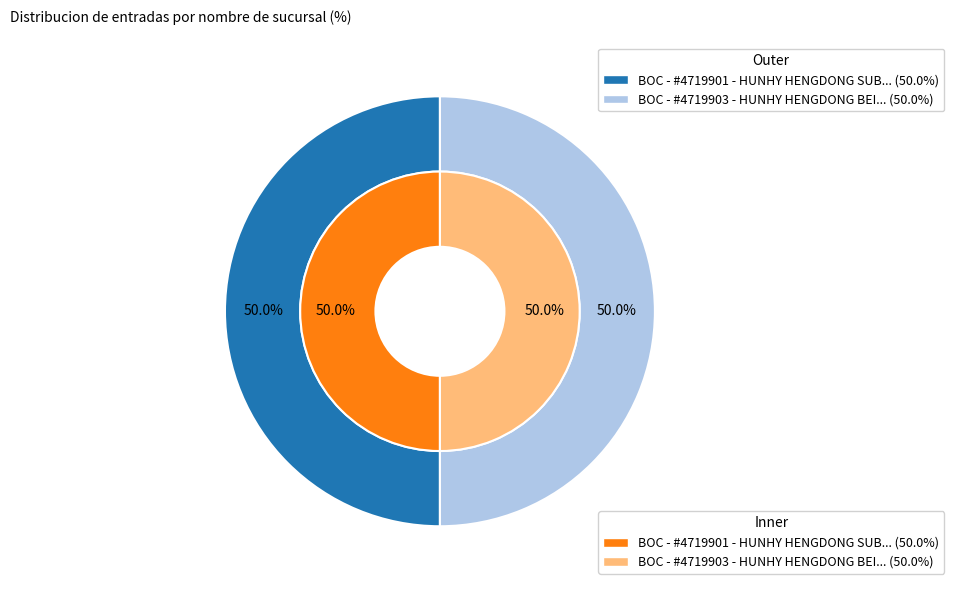

The BOC - #4719901 - HUNHY HENGDONG SUBBRANC slice represents 50% of the pie. True or false?

True